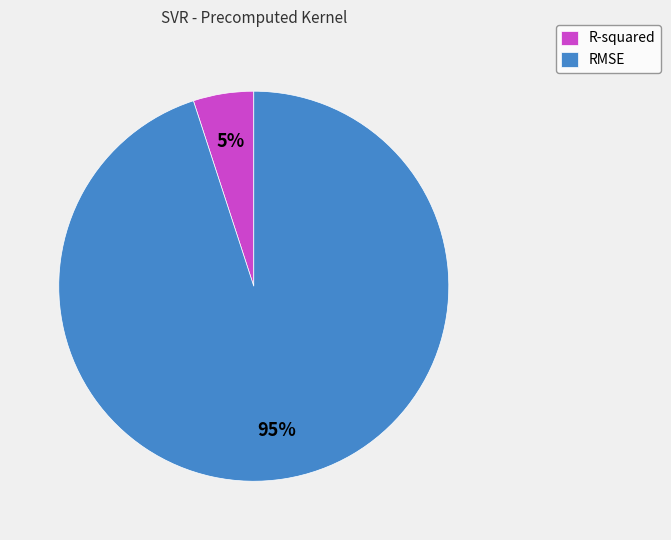

To the nearest percent, what percentage of the pie is RMSE?

95%